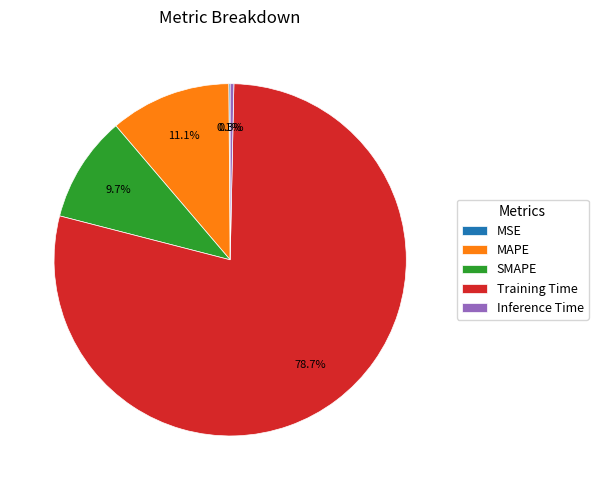

Does any single category account for the majority?

Yes